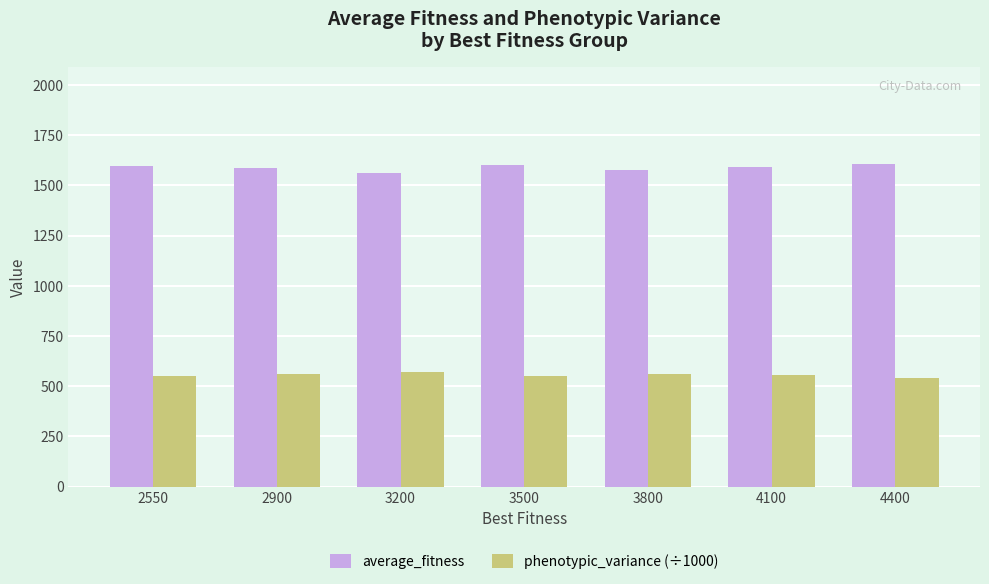

What is the average value of the average_fitness series?

1588.7